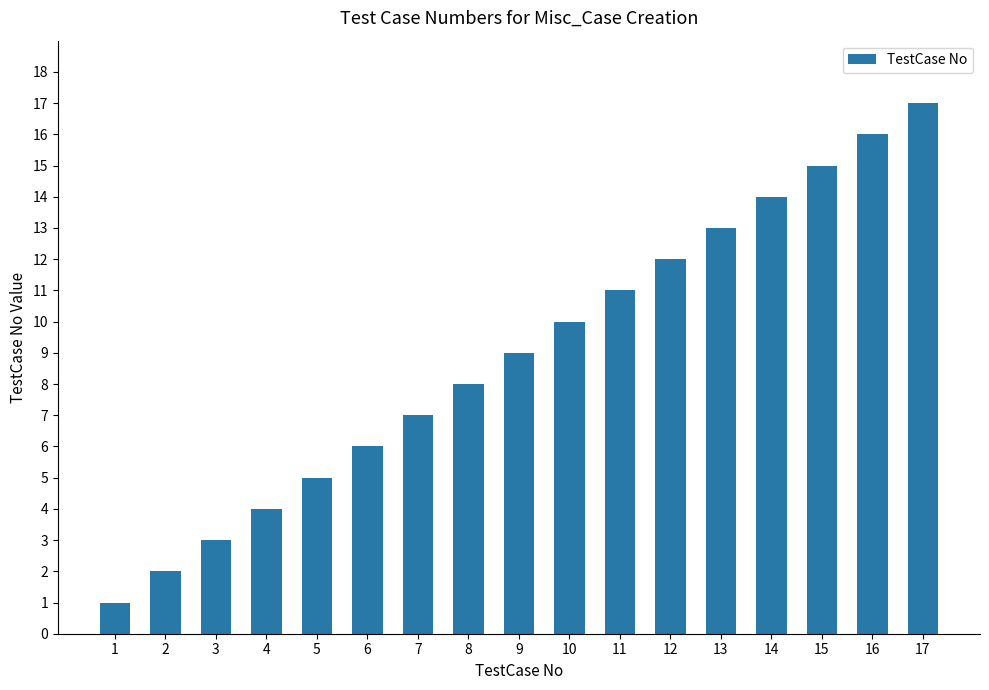

Count the number of categories in the chart.

17